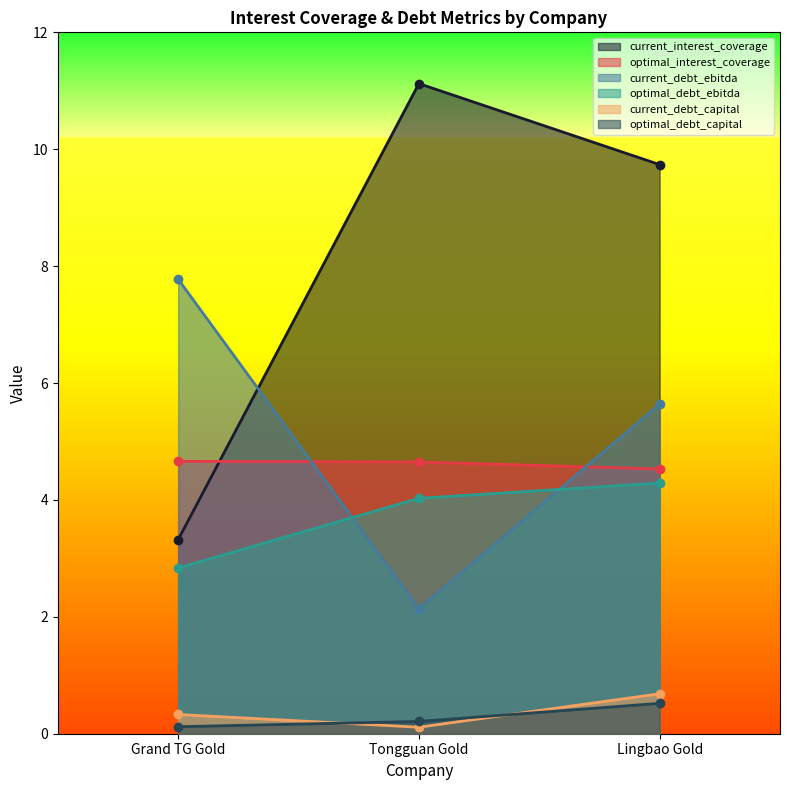

At Grand TG Gold, list the series in order from largest to smallest.

current_debt_ebitda, optimal_interest_coverage, current_interest_coverage, optimal_debt_ebitda, current_debt_capital, optimal_debt_capital